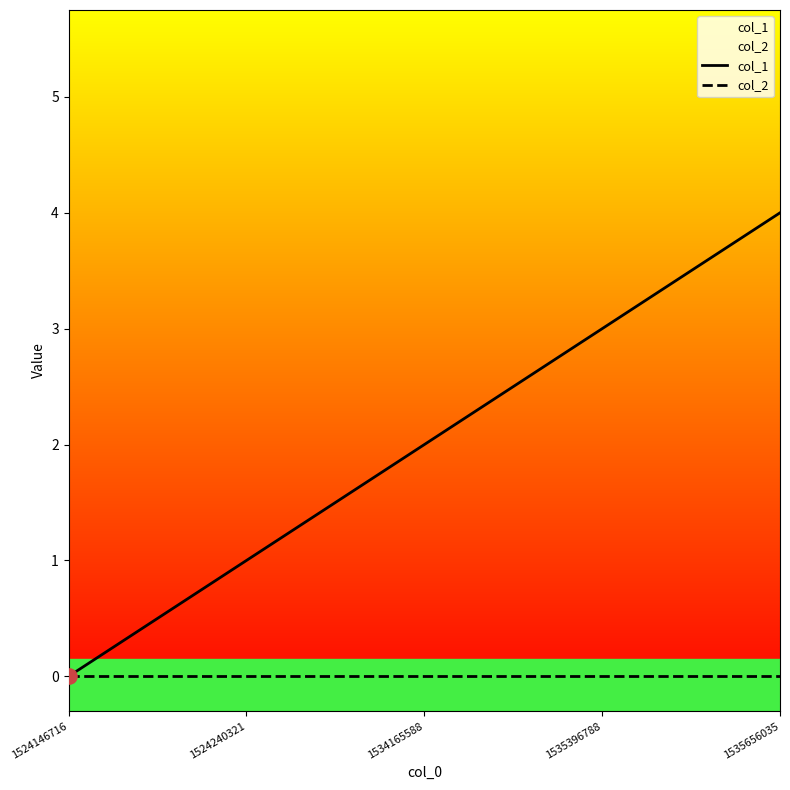

Which series contains the highest Y value?

col_1